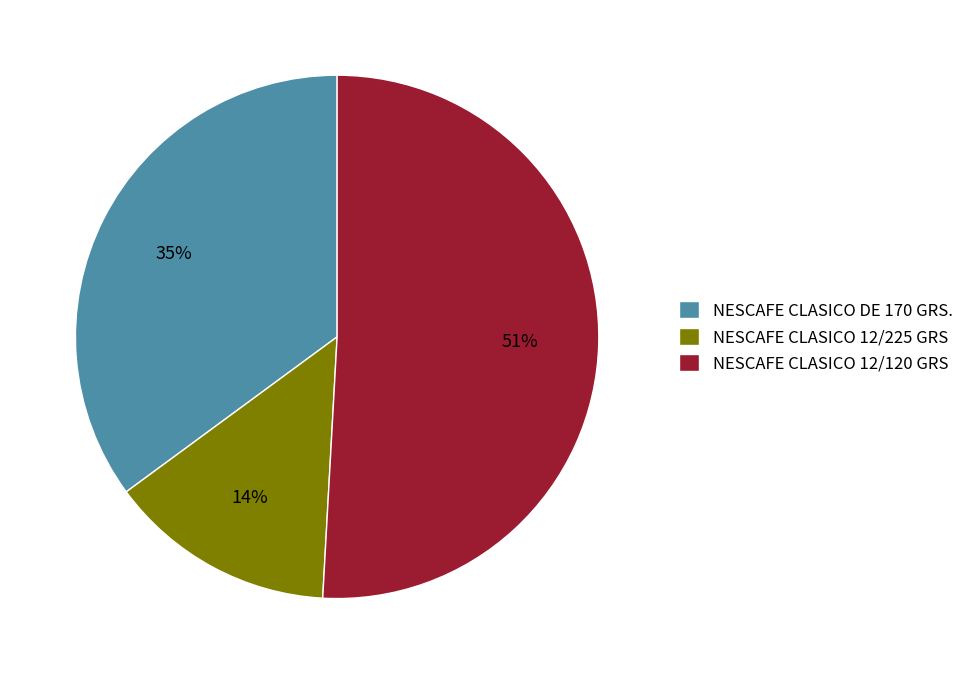

What percentage is the NESCAFE CLASICO 12/120 GRS slice, to the nearest percent?

51%